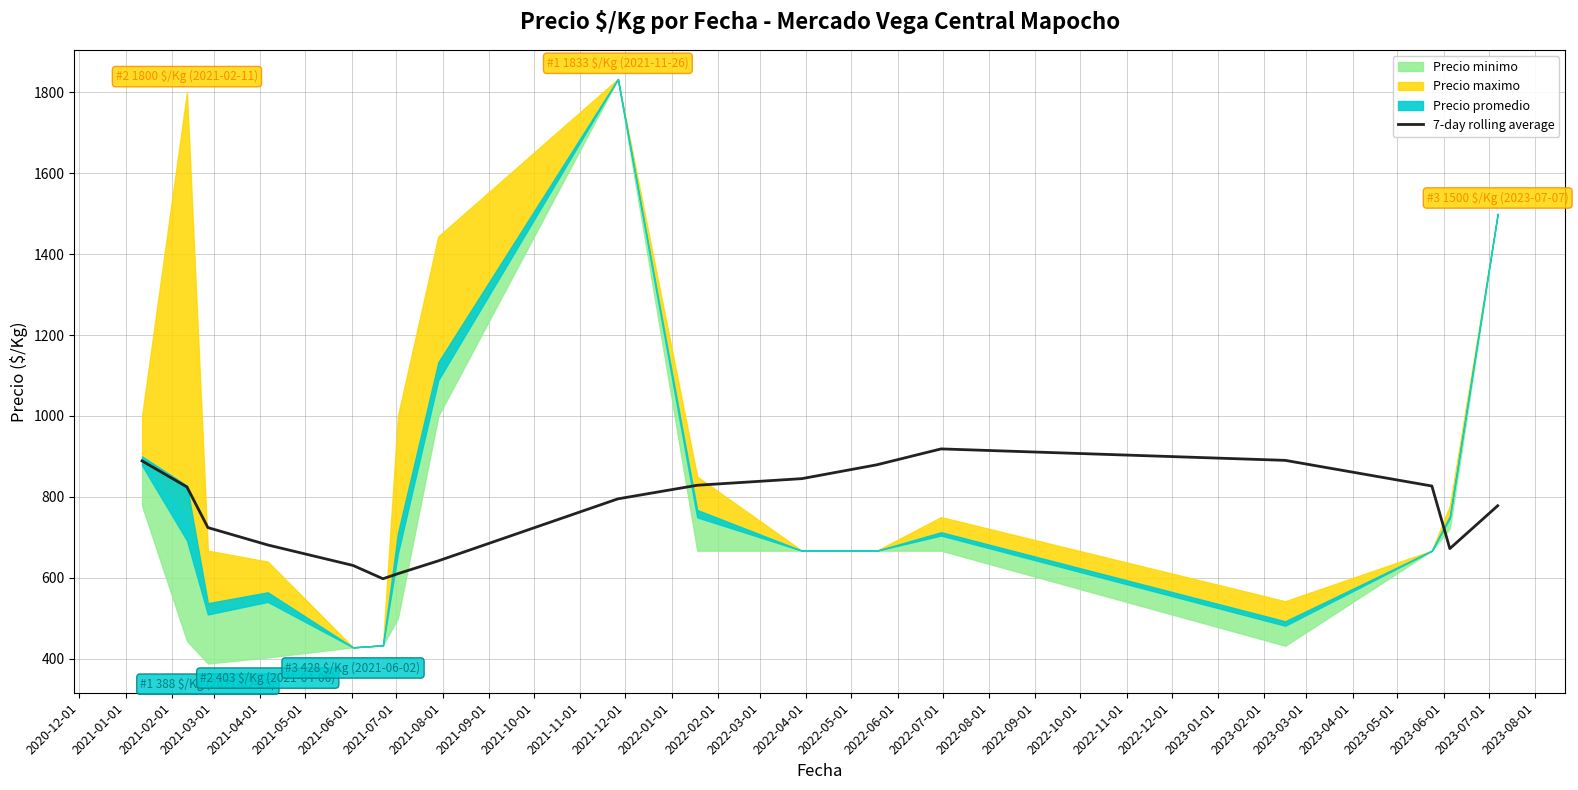

What is the value of the 6th point from the left?

597.6